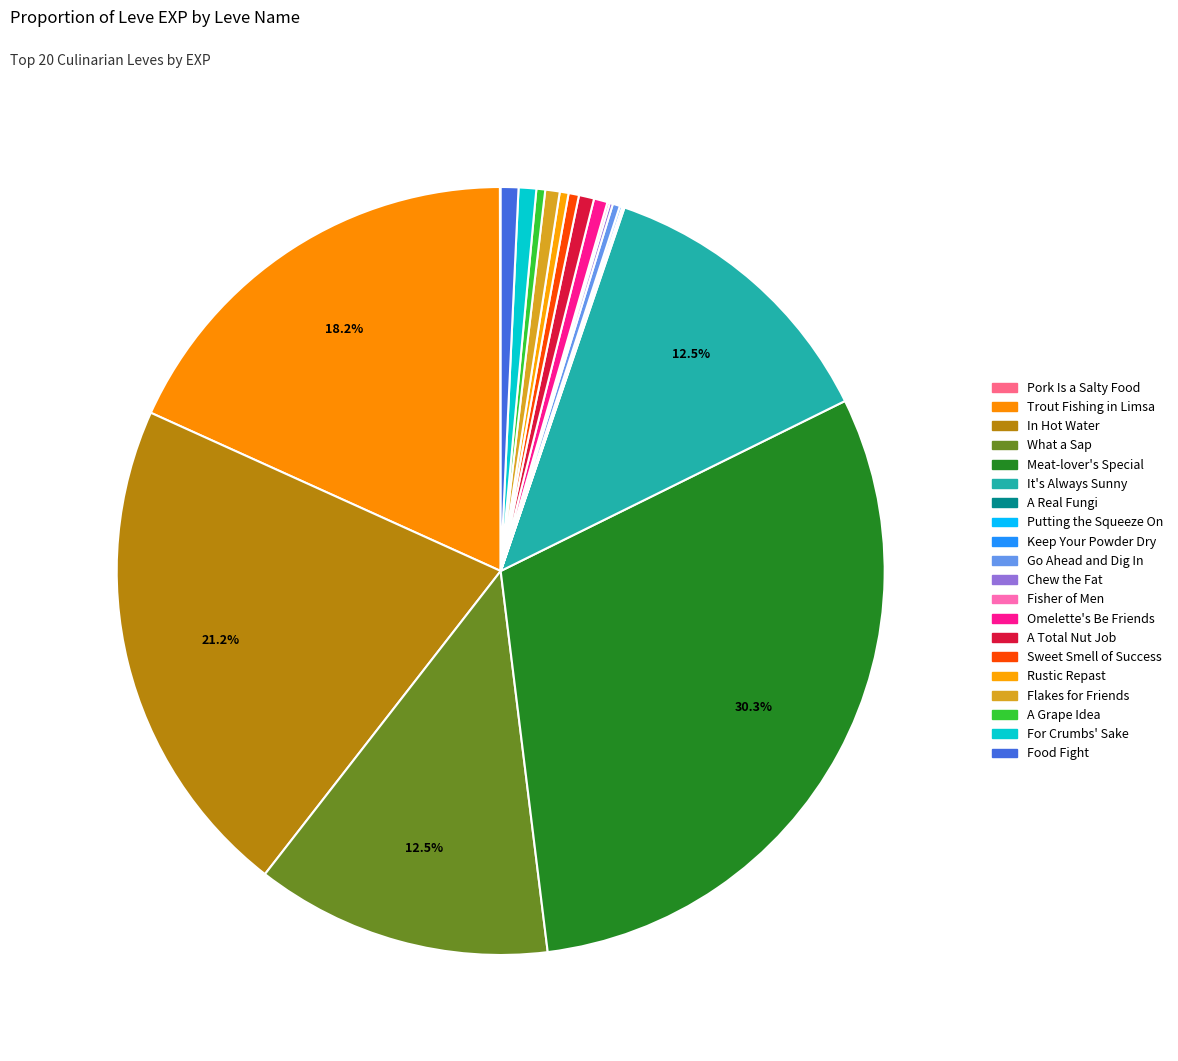

To the nearest percent, what is the average slice percentage?

5%